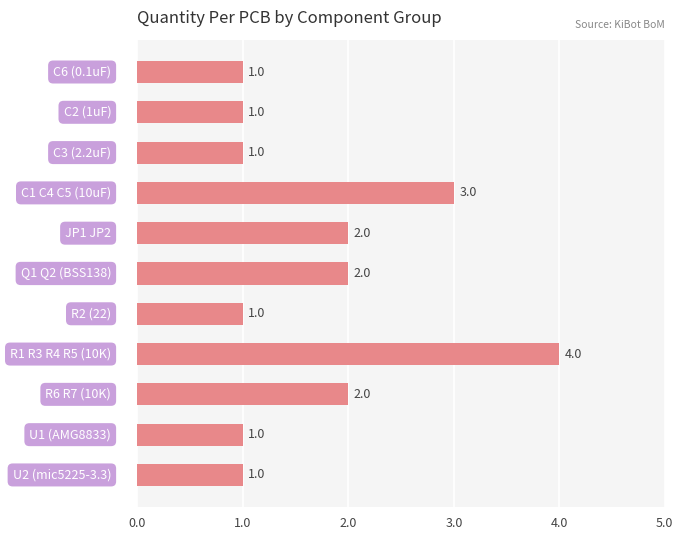

What is the maximum value shown in the chart?

4